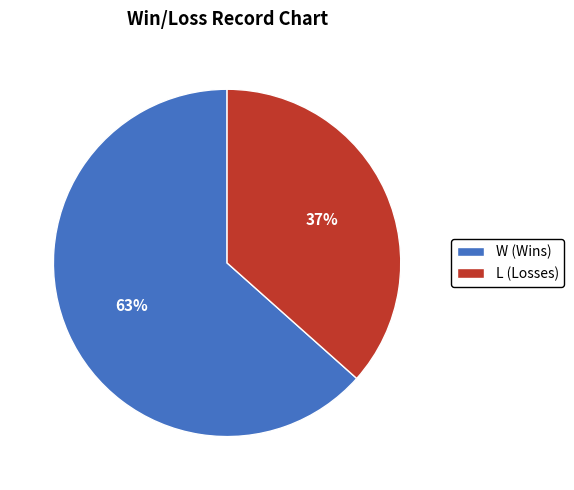

Do W and L together represent more than half of the pie?

Yes